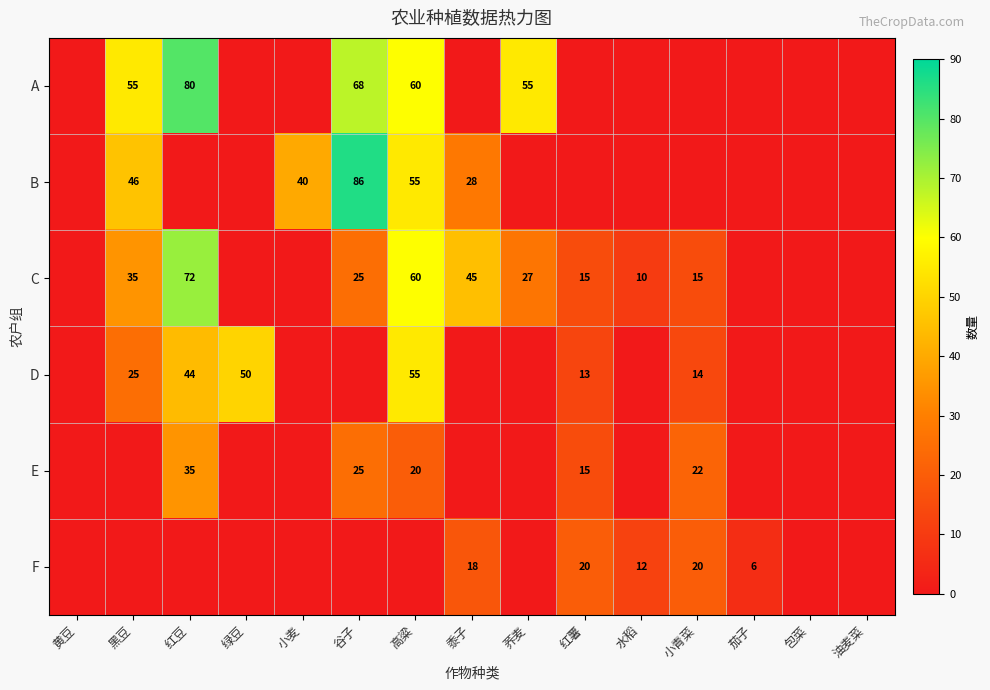

Is the value of C at 黍子 greater than the value of B at 黑豆?

No